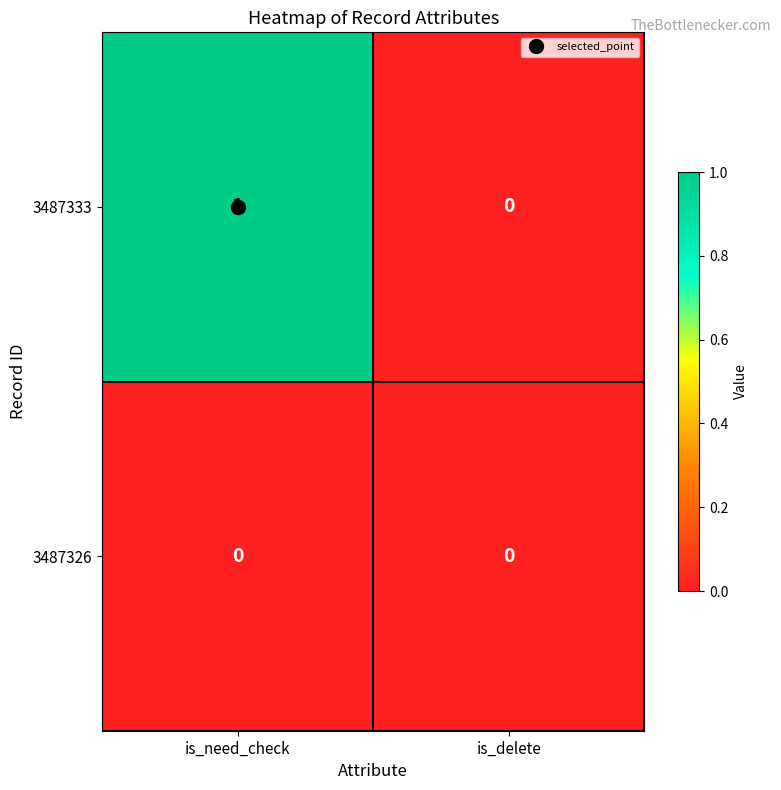

Is the value of 3487333 at is_need_check greater than the value of 3487326 at is_need_check?

Yes